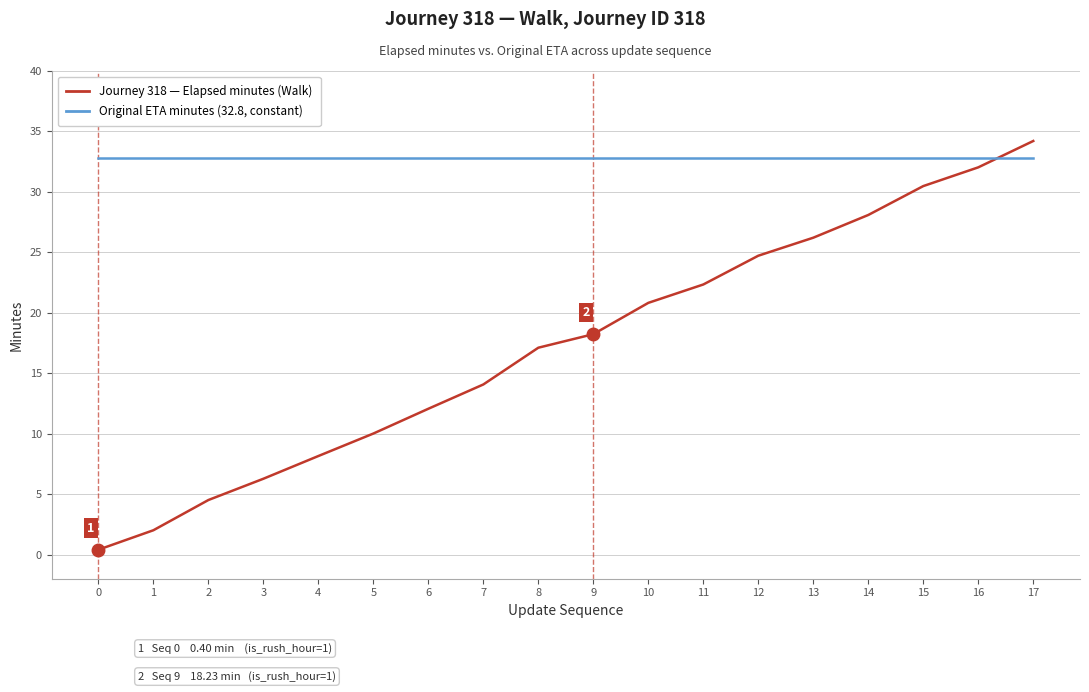

What is the total value across all series at 9?

51.0